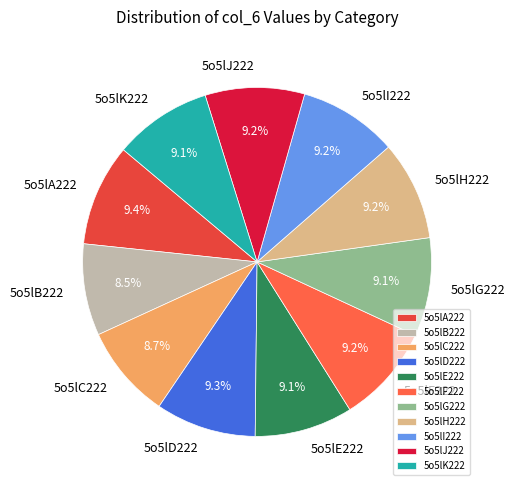

How many slices are in this pie chart?

11